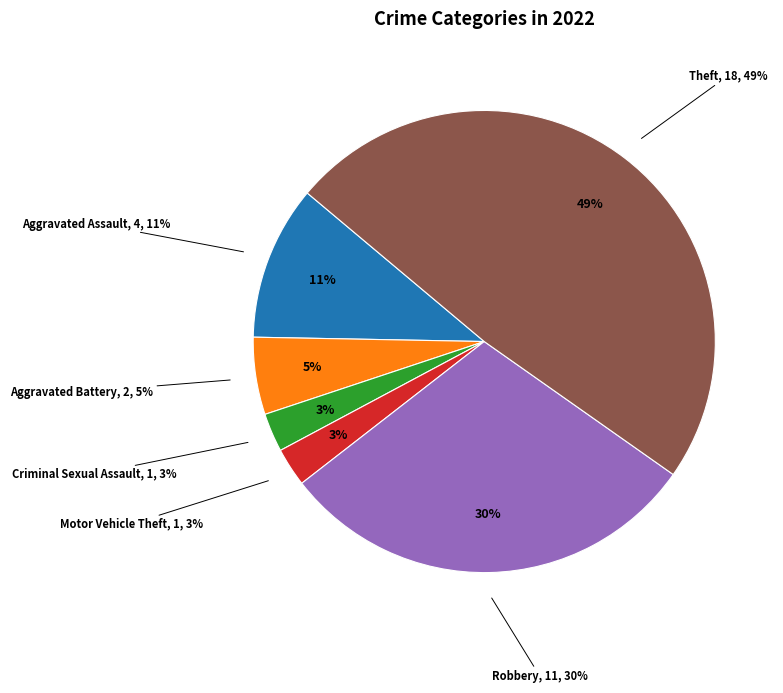

Which has a higher value, Motor Vehicle Theft or Aggravated Battery?

Aggravated Battery